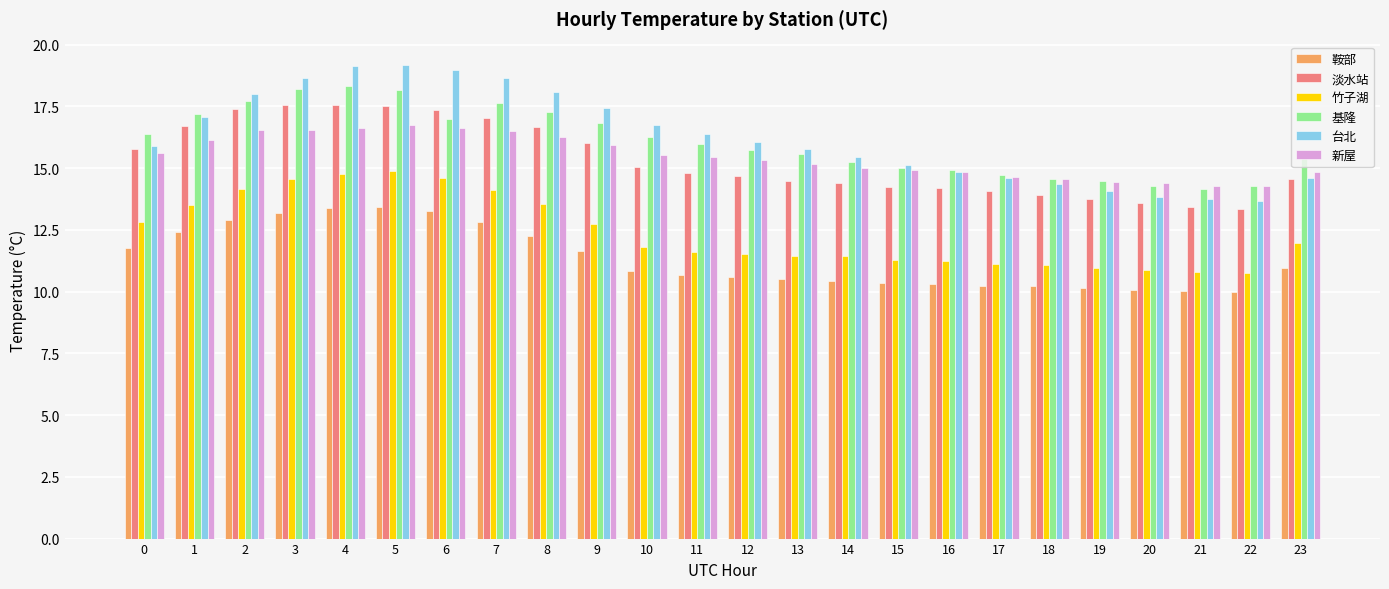

What is the difference between the second highest and second lowest values in the 竹子湖 series?

3.9